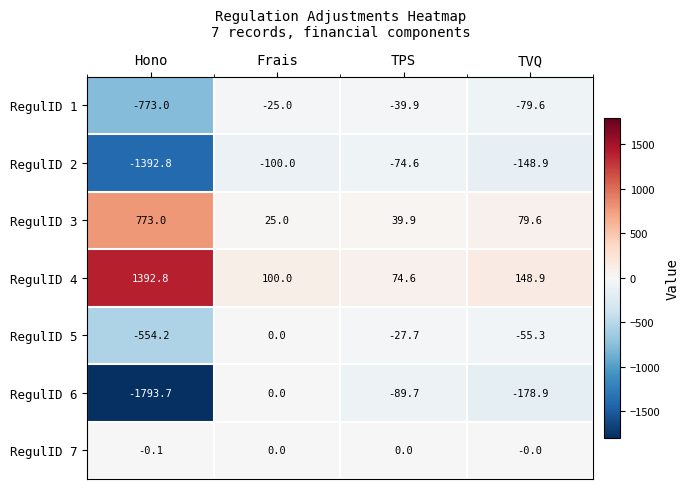

True or false: RegulID 6 has a value of -1044.8 at Frais.

False